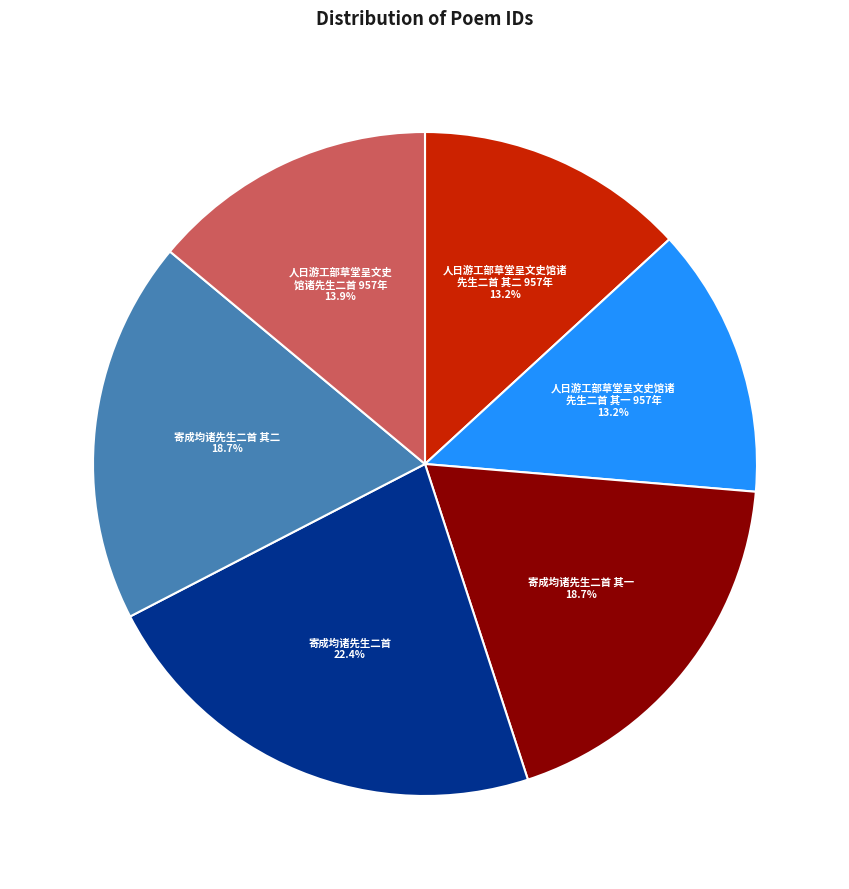

Count the number of slices in the pie.

6